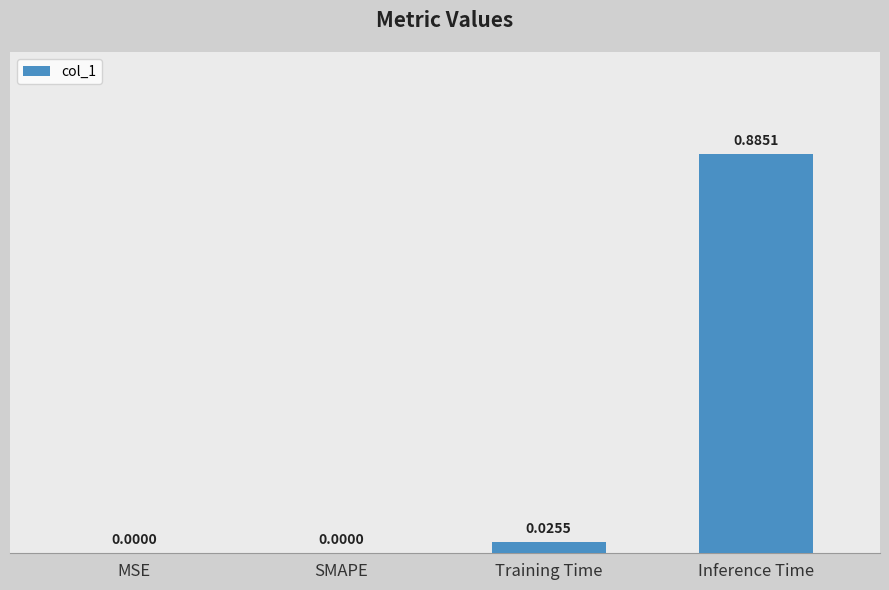

Between Training Time and SMAPE, which is larger?

Training Time